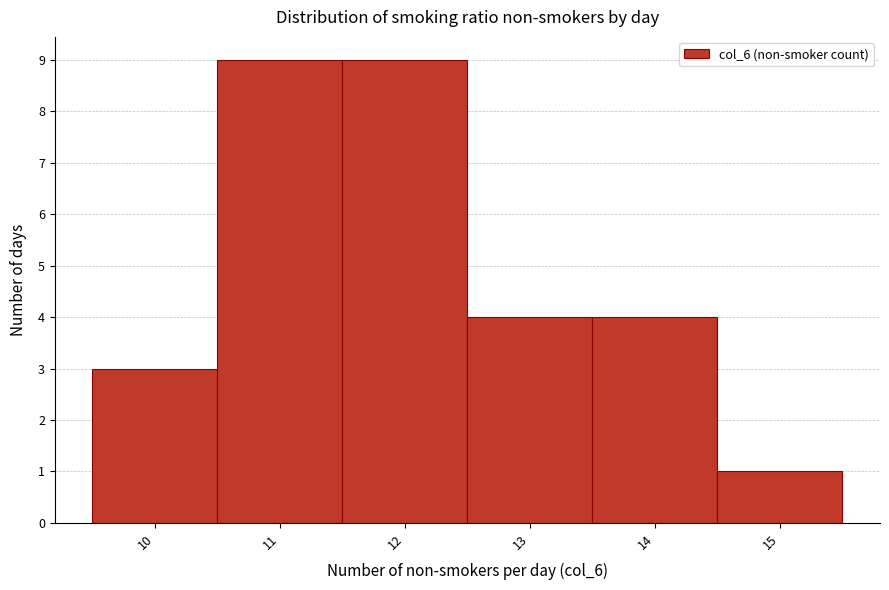

How tall is the bar that spans 13.5 to 14.5 on the x-axis? The values are not printed on the chart, so give them approximately, as read against the axis.

4